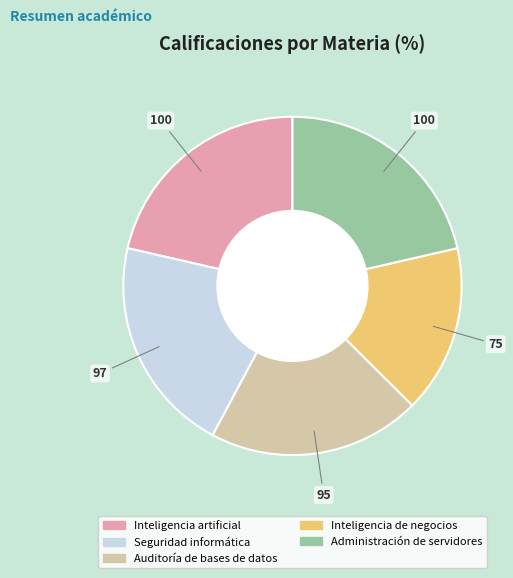

Is it true that Inteligencia artificial is 11% of the pie?

False